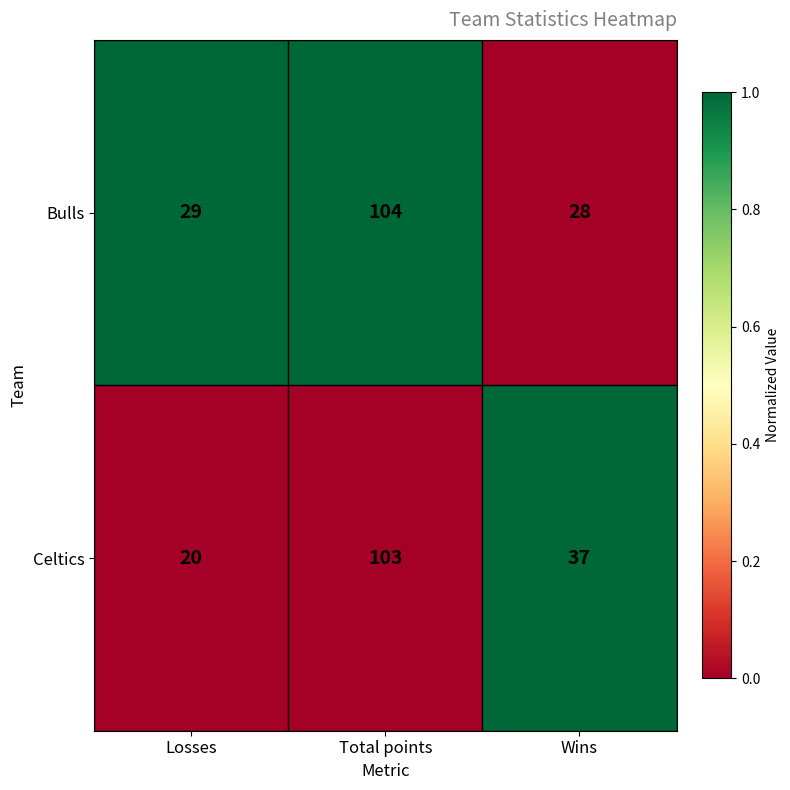

What is the difference between the highest and lowest values at Losses?

9